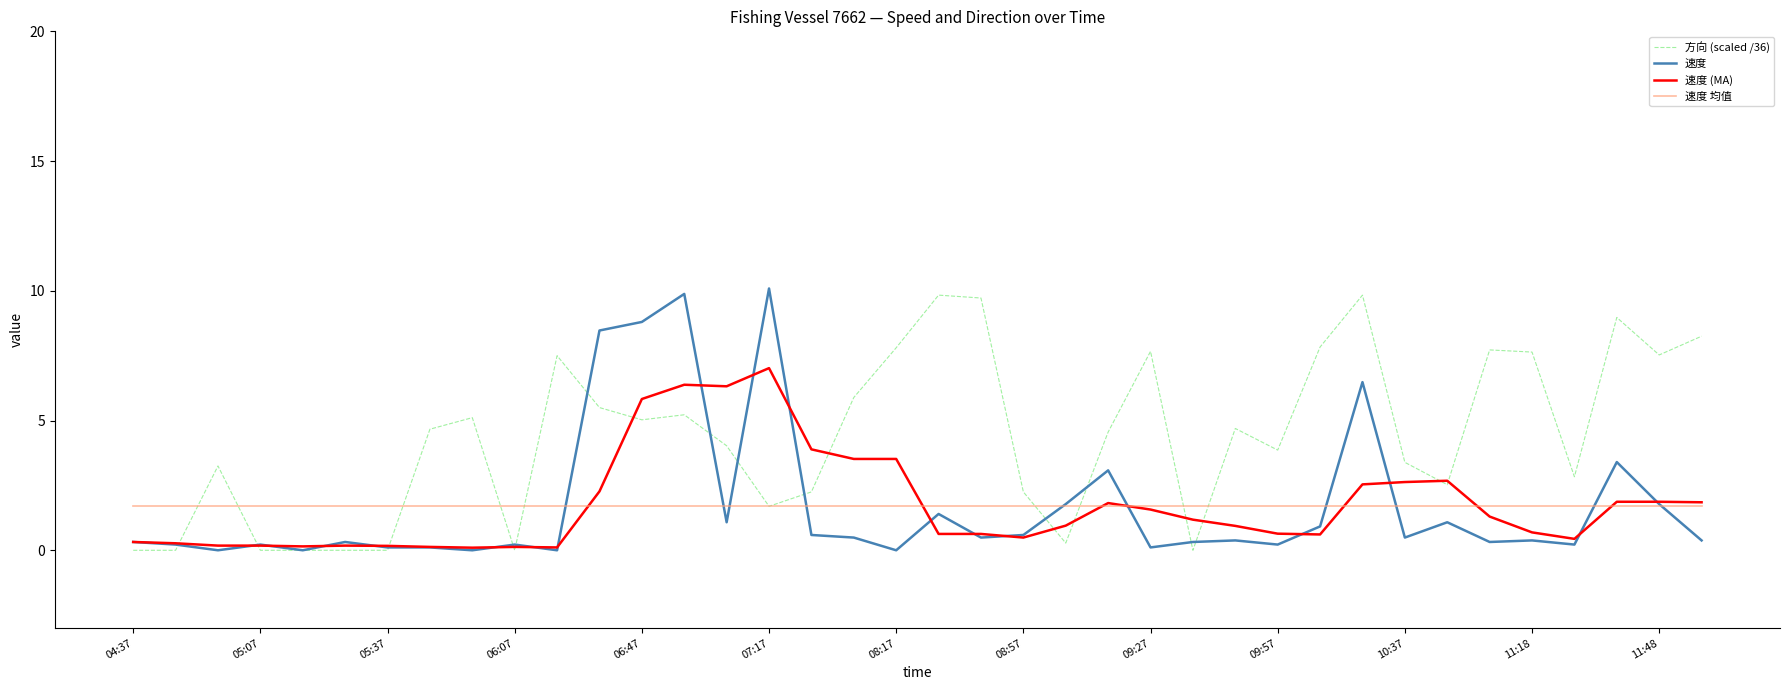

What is the sum of all 方向 (scaled /36) values?

167.3